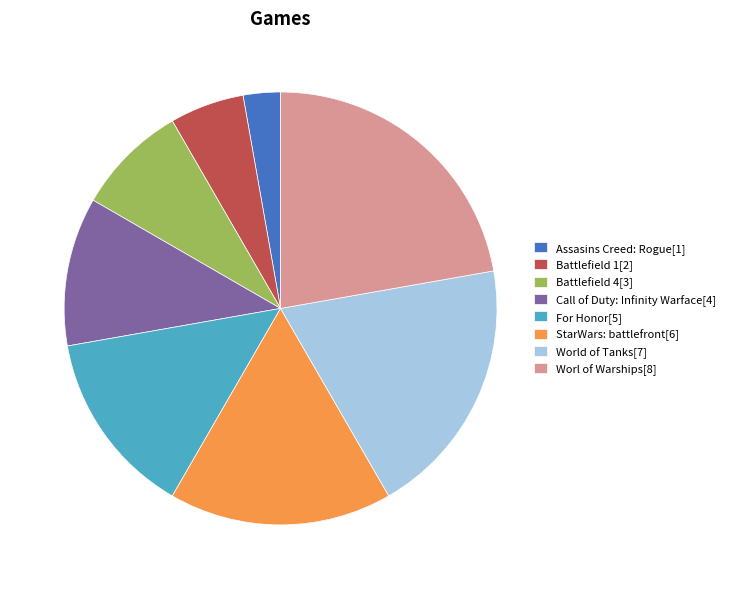

Which slice is the largest?

Worl of Warships